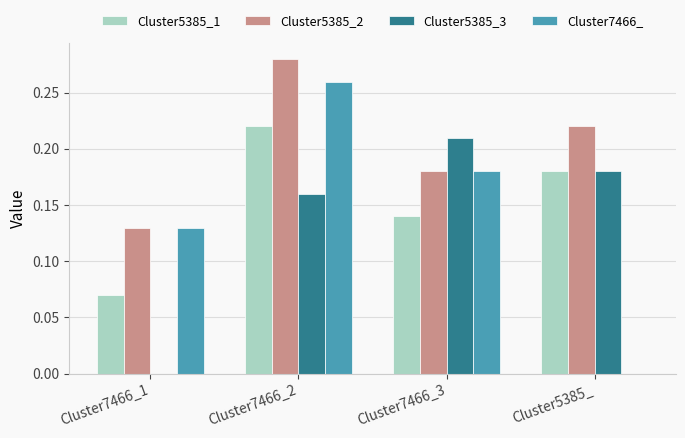

The Cluster5385_3 series shows 0.0 at Cluster7466_1. True or false?

True